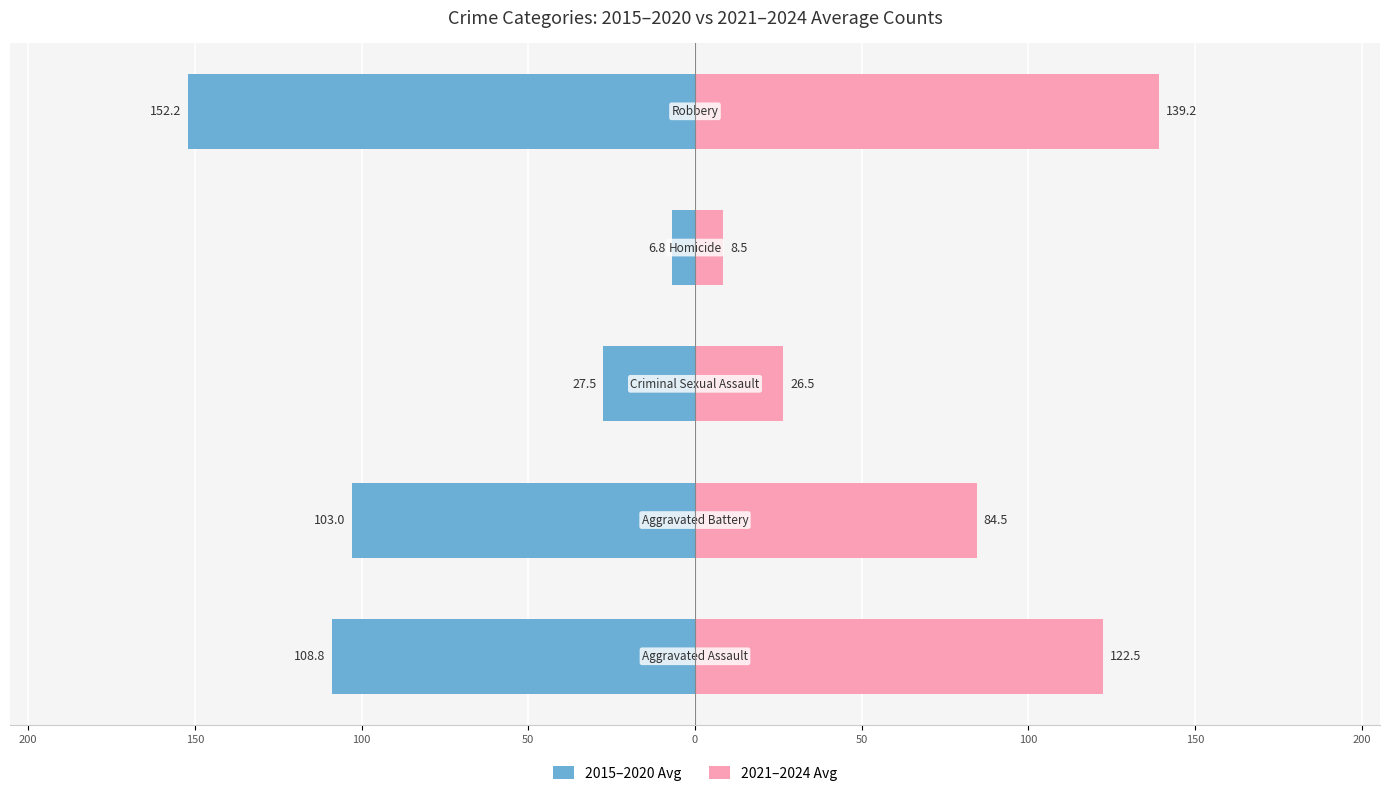

How many distinct data groups are displayed?

2